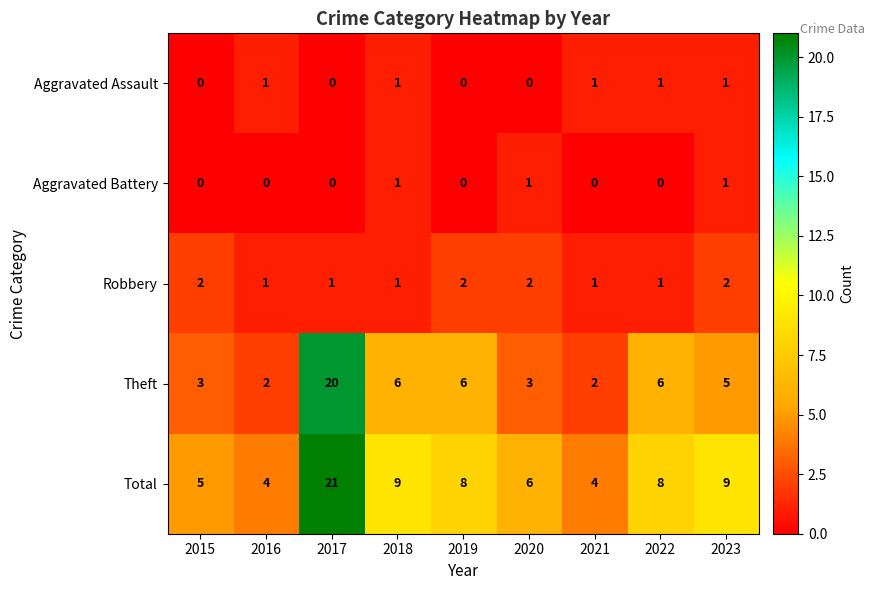

What is the maximum value shown in the chart?

21